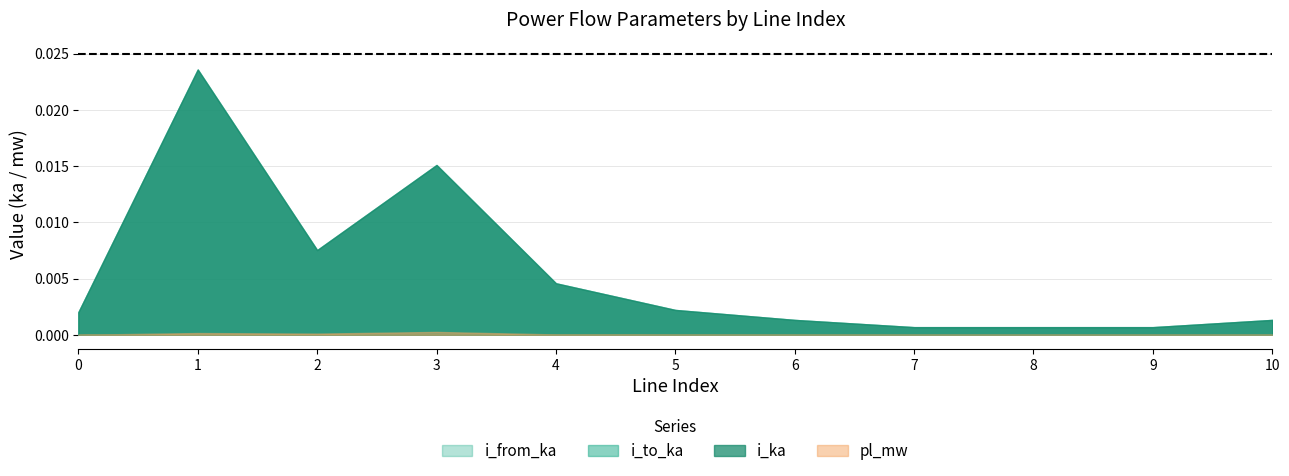

Which series has the largest range (max minus min)?

i_from_ka